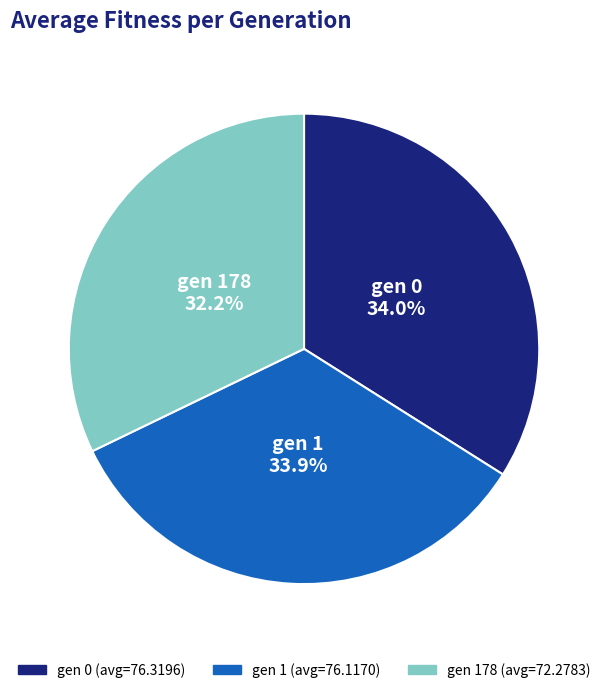

Is there a majority slice in this chart?

No